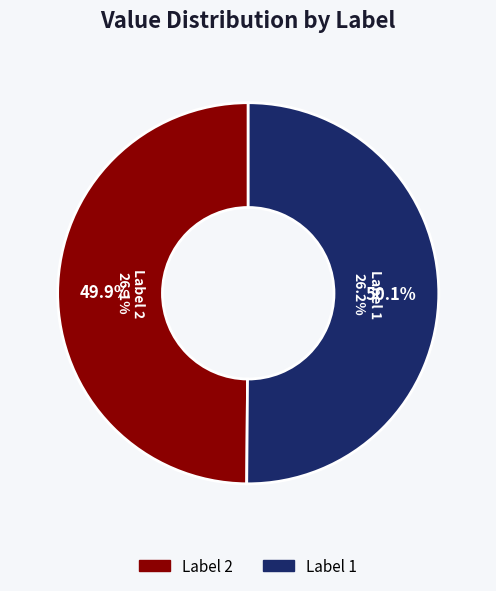

What is the largest slice in the pie chart?

1